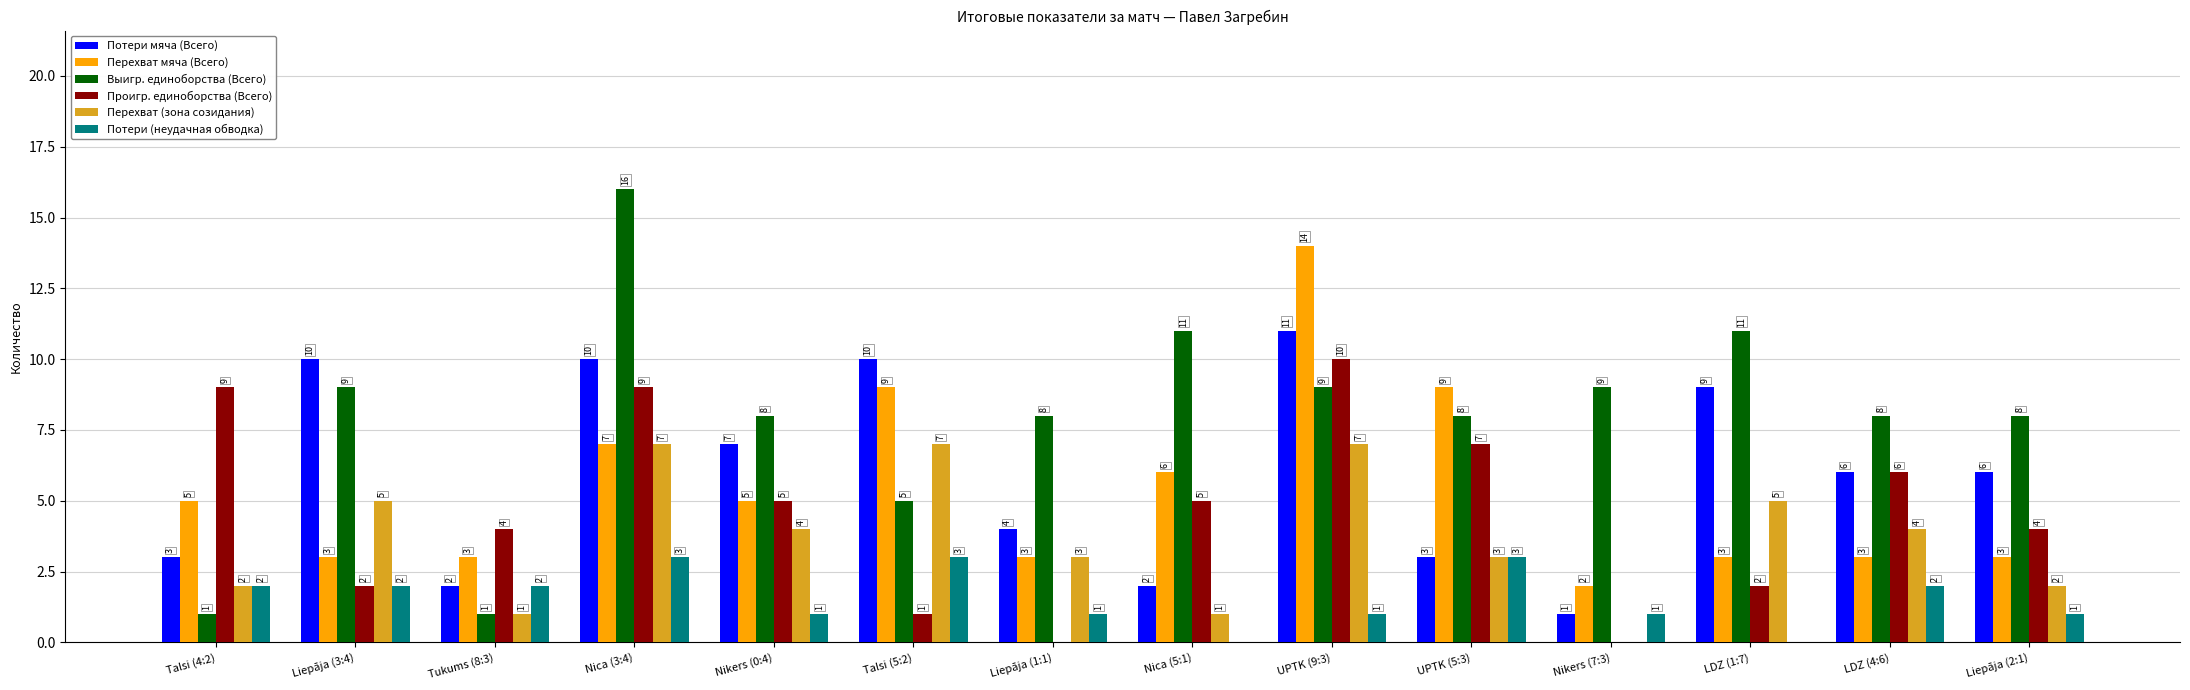

Is it true that Перехват (зона созидания) equals 4 at LDZ (4:6)?

True